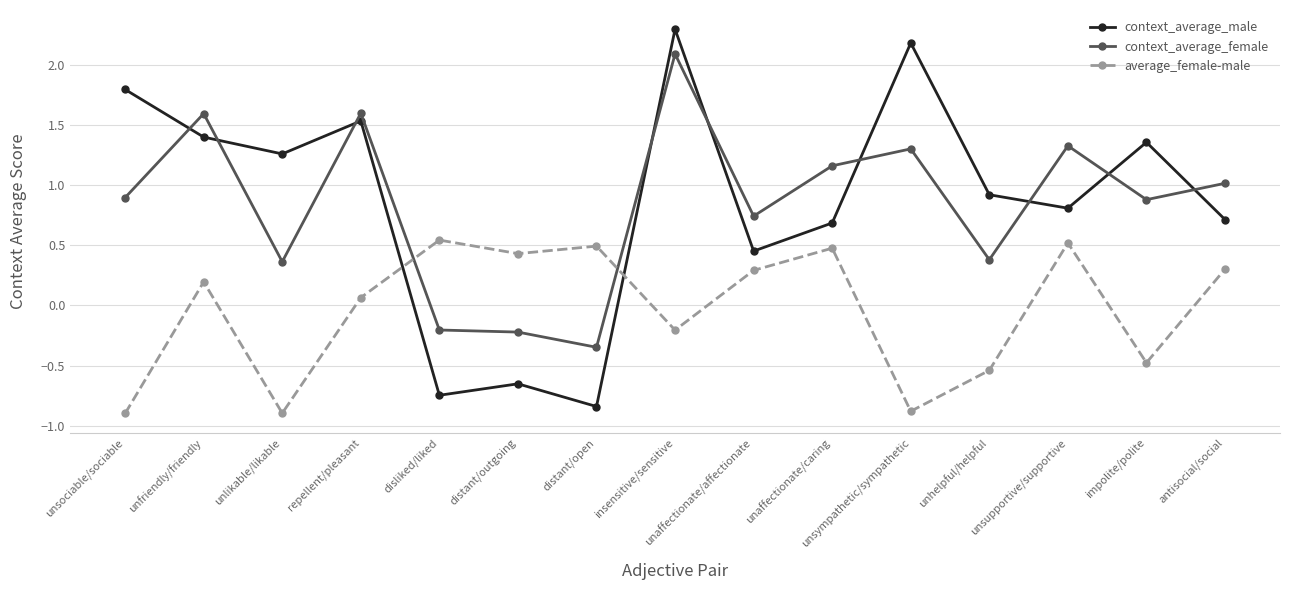

What is the spread (max minus min) of values at unsociable/sociable?

2.7